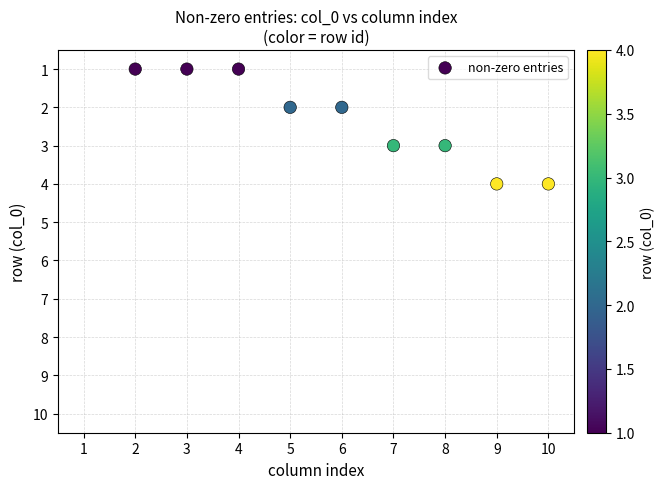

What is the range of Y values (max minus min)?

3